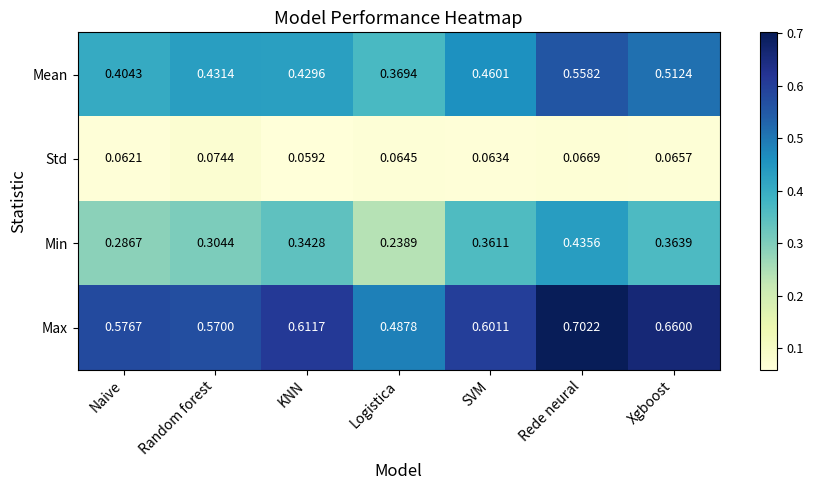

Which category has the highest value across all series?

Rede neural